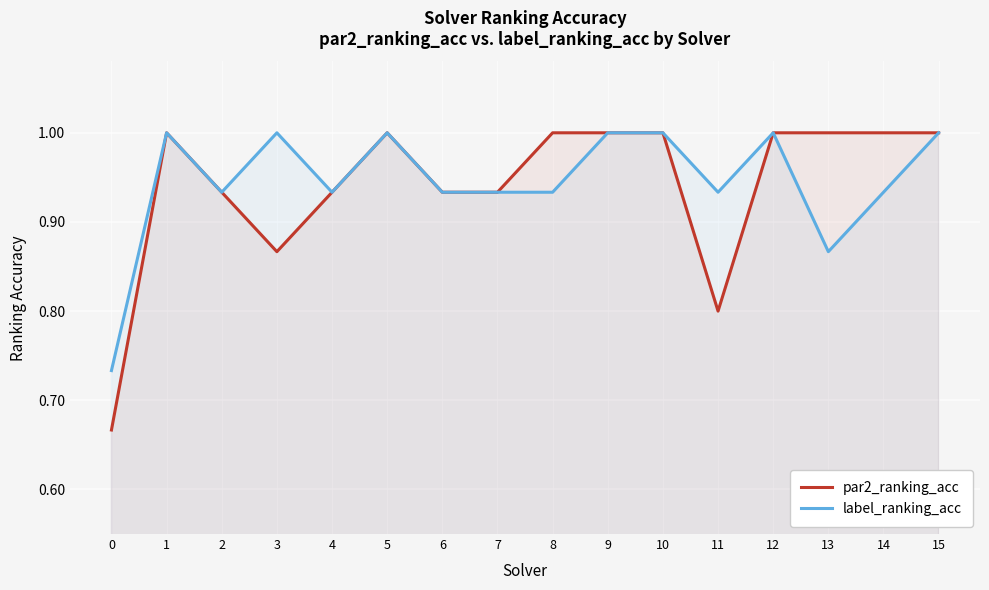

True or false: label_ranking_acc has a value of 1.6 at 2.

False